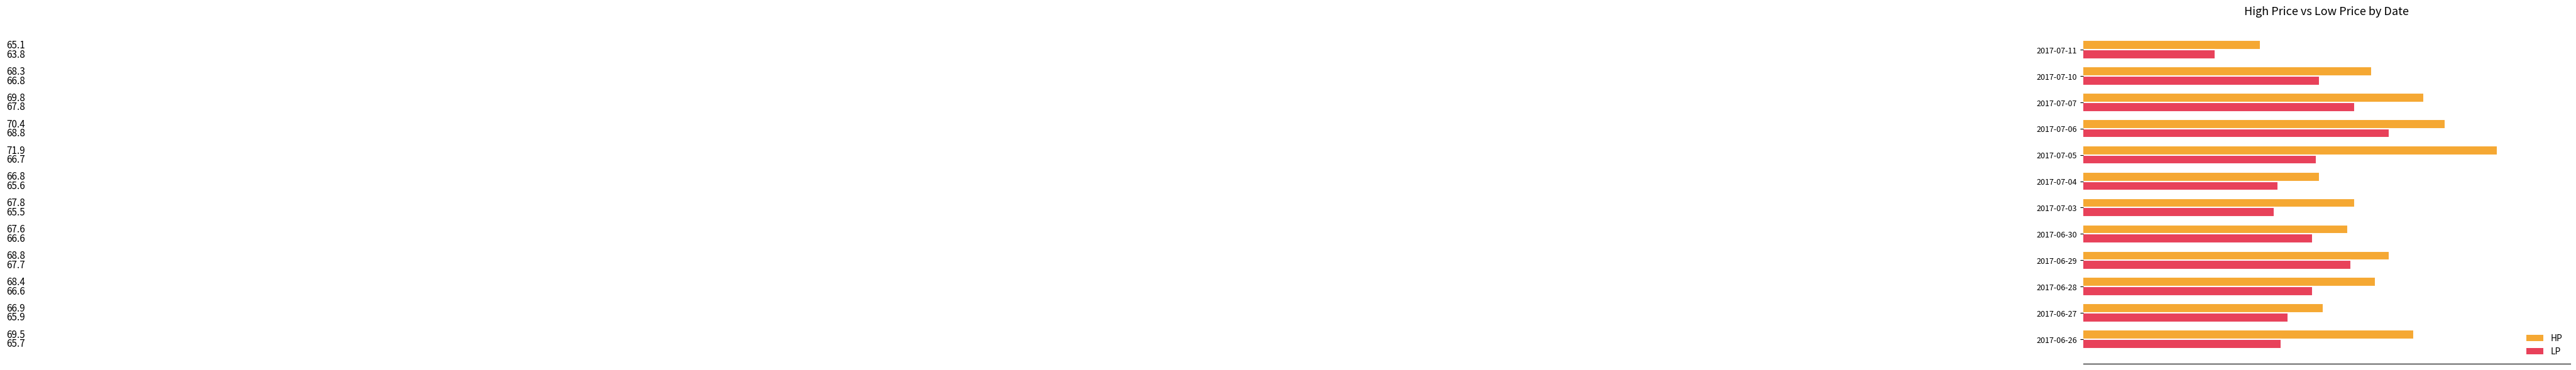

What is the approximate value of LP at 2017-06-27?

65.9